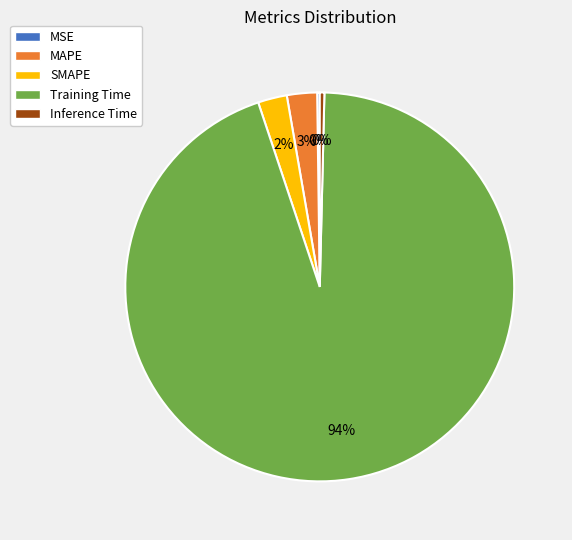

Is the sum of MAPE and SMAPE greater than half?

No